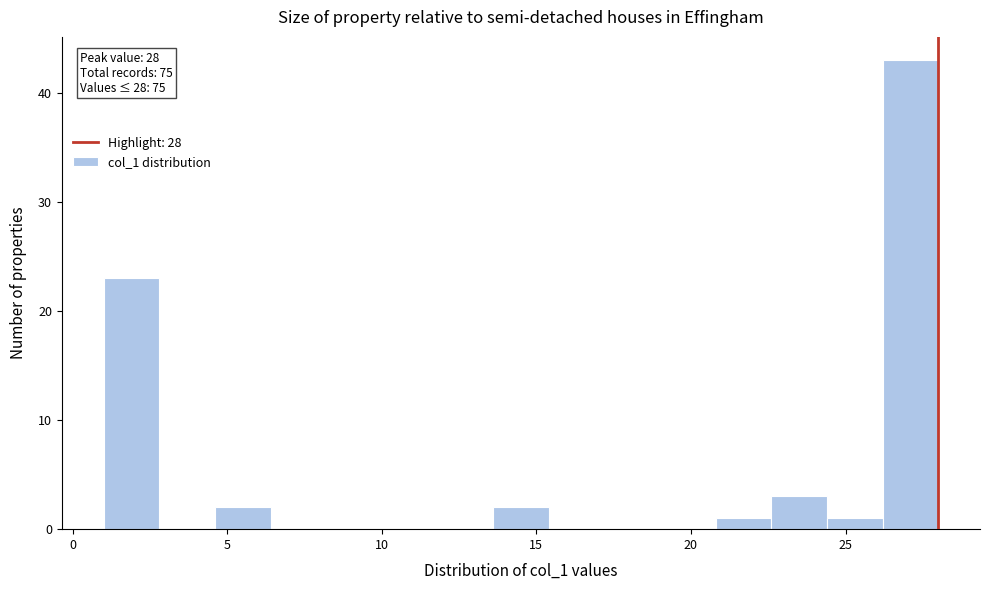

Around what value on the x-axis is the tallest bar? Give the approximate position of its centre, as read against the axis.

27.0